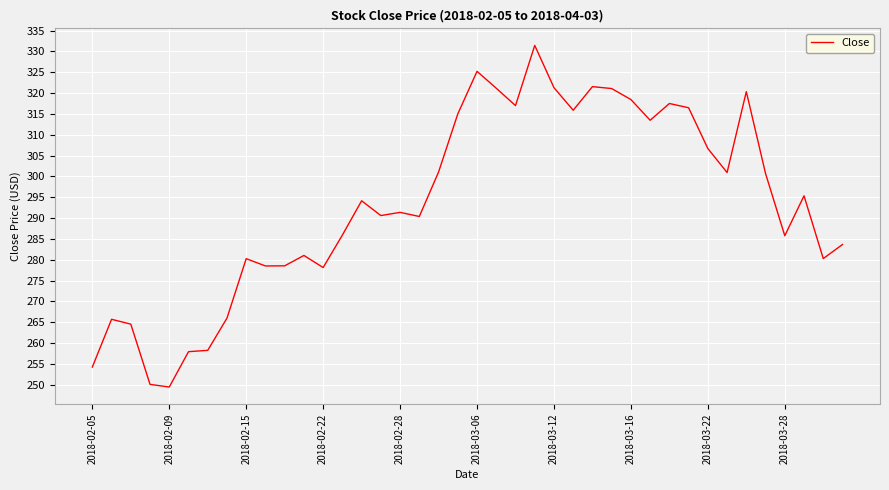

What is the difference between the maximum and minimum values?

82.0